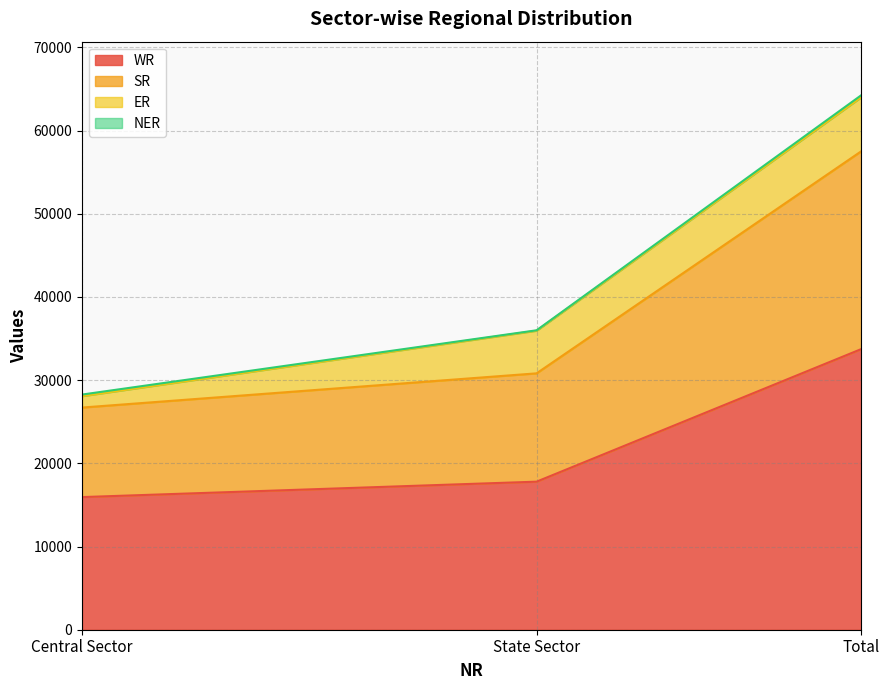

List the labels in order of SR value, largest first.

Total, State Sector, Central Sector